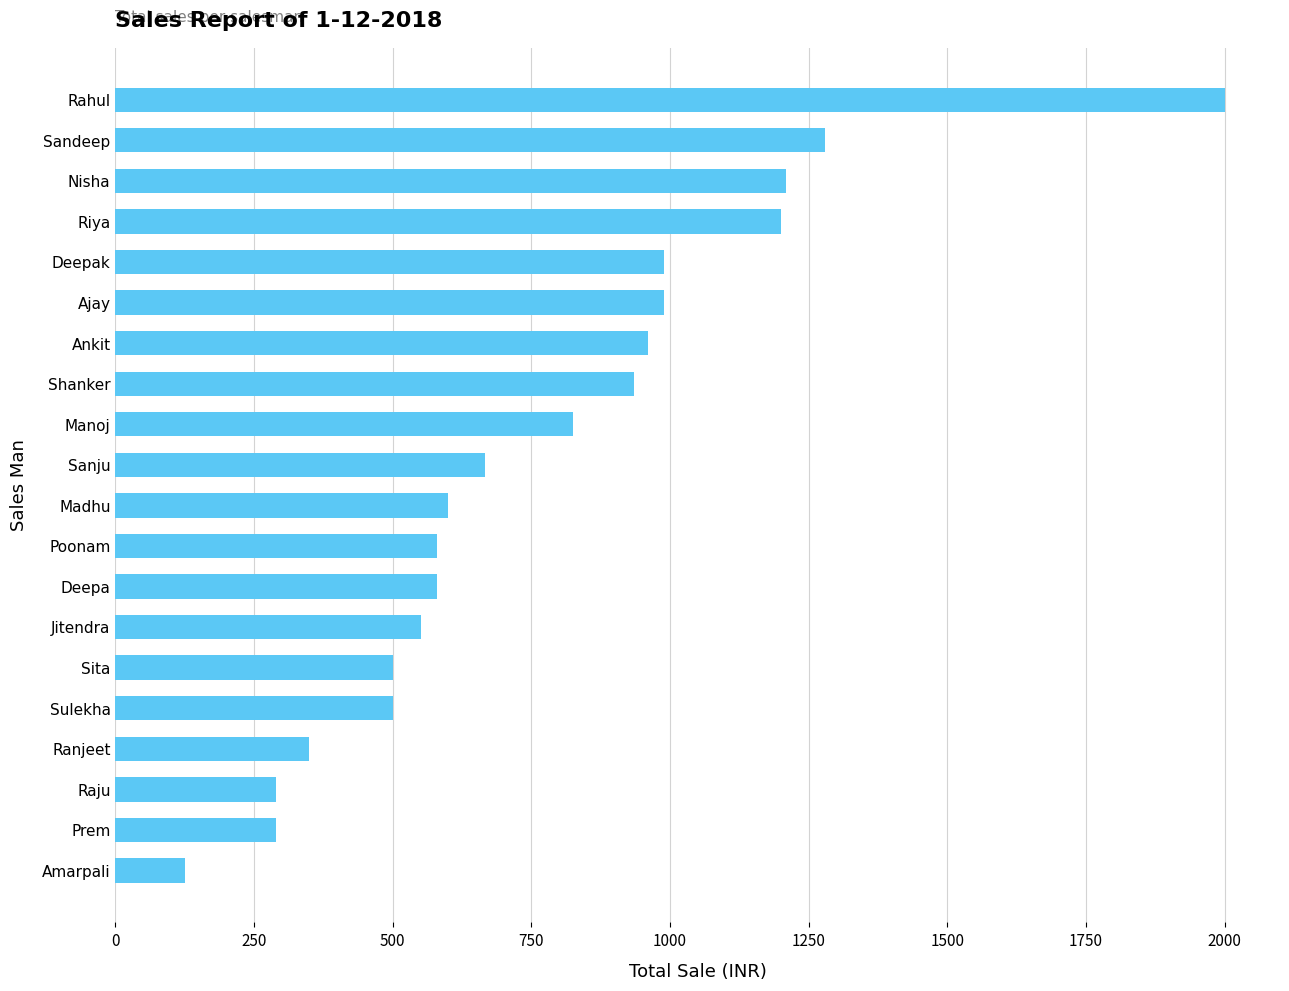

What is the ratio of the value at Nisha to the value at Jitendra?

2.2